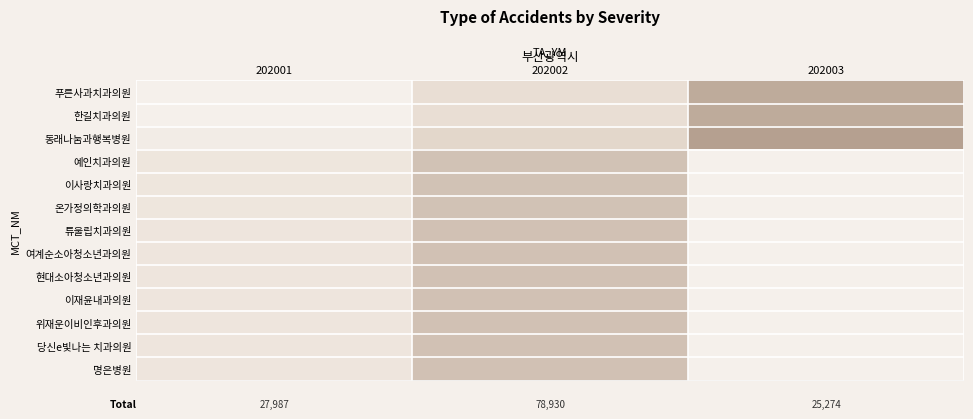

Count the number of categories in the chart.

3